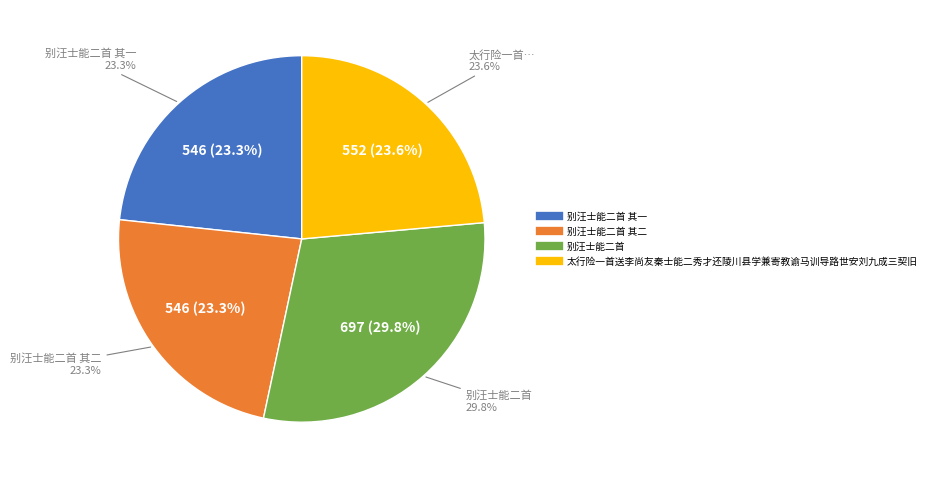

To the nearest percent, what is the average slice percentage?

25%